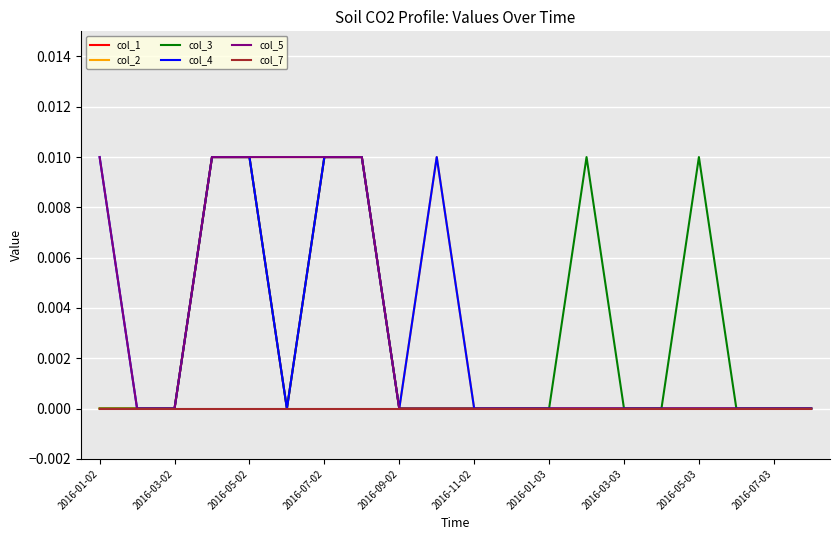

Is this an area chart (filled region under the line)?

No